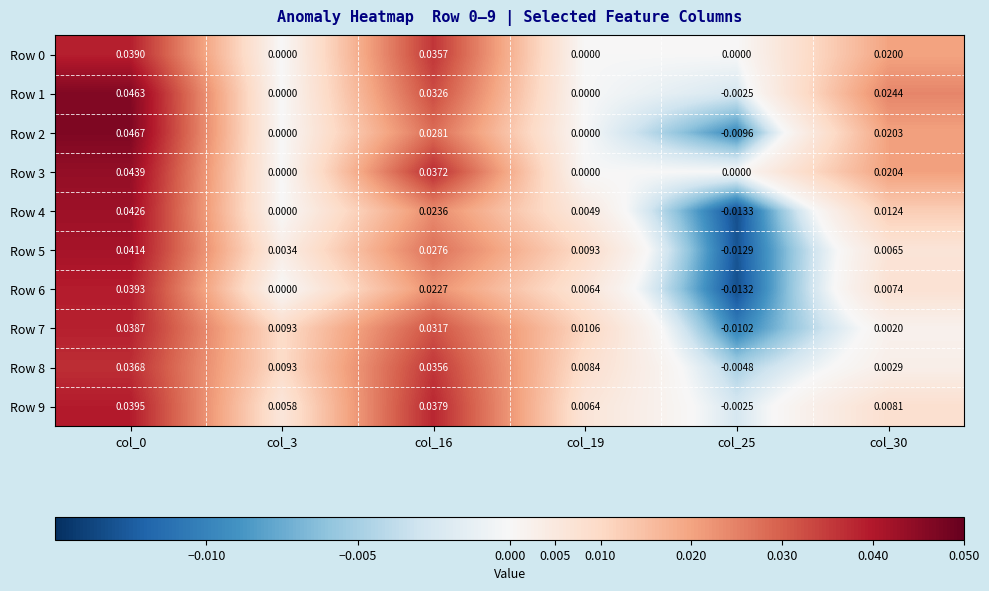

Which series changed the most between col_19 and col_30?

Row 1